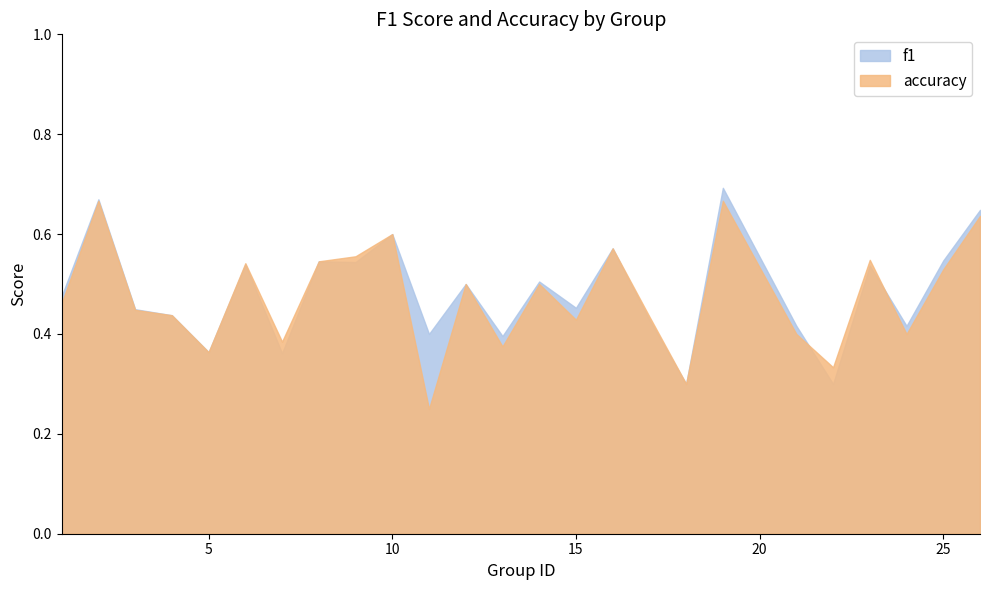

At which label does f1 reach its minimum?

18